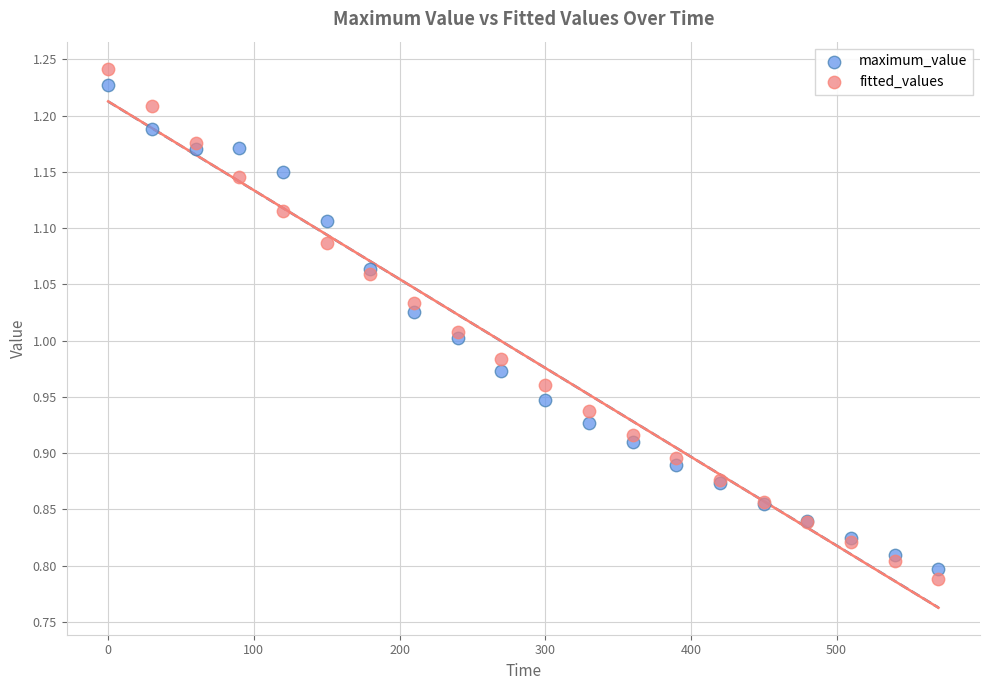

Which series has the largest Y range (max minus min)?

fitted_values